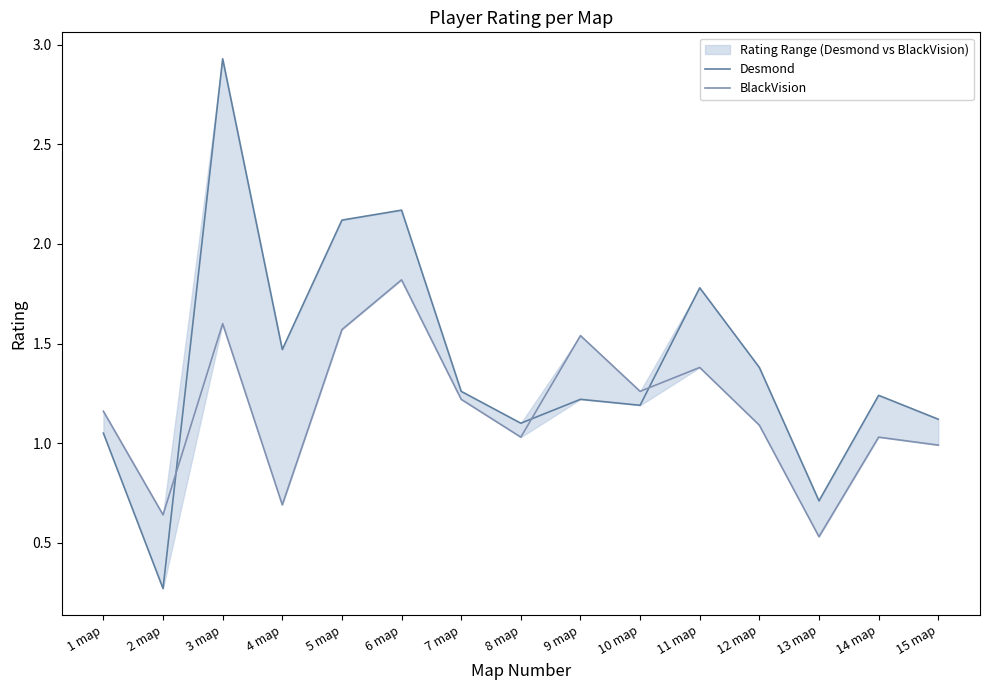

Is it true that BlackVision equals 0.6 at 2 map?

True